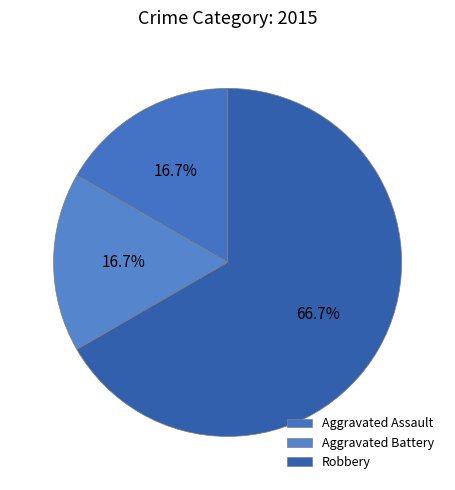

To the nearest percent, what percentage of the pie is Robbery?

67%